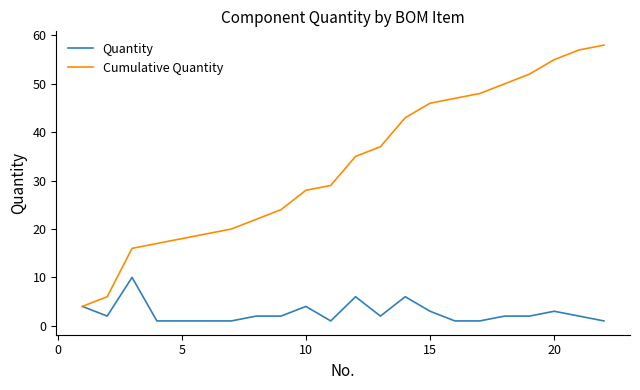

What are all the series names shown in the legend?

Quantity, Cumulative Quantity